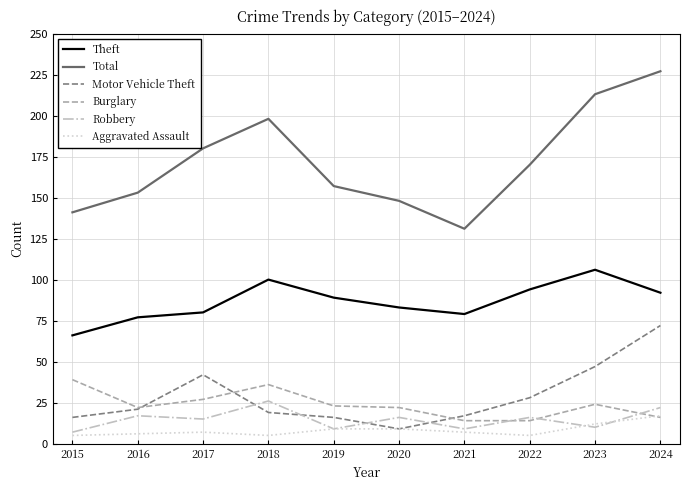

Which series has the widest spread of values?

Total